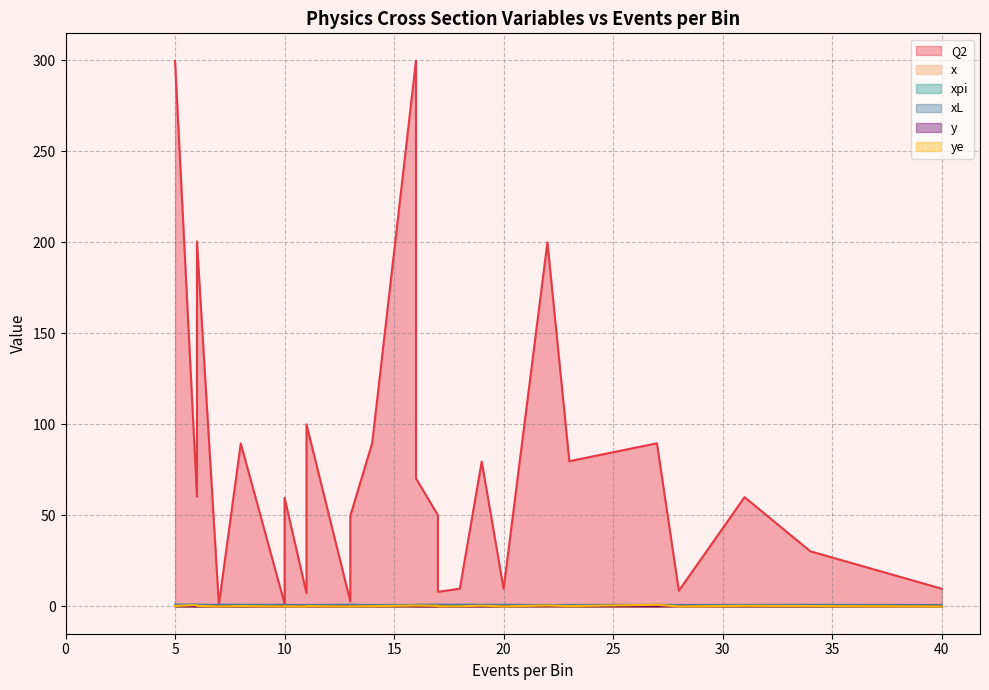

What is the average value of the xpi series?

0.6